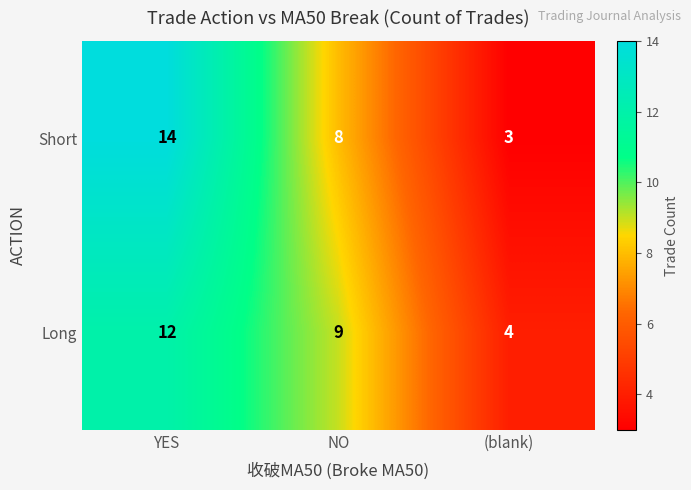

Which series has the widest spread of values?

Short